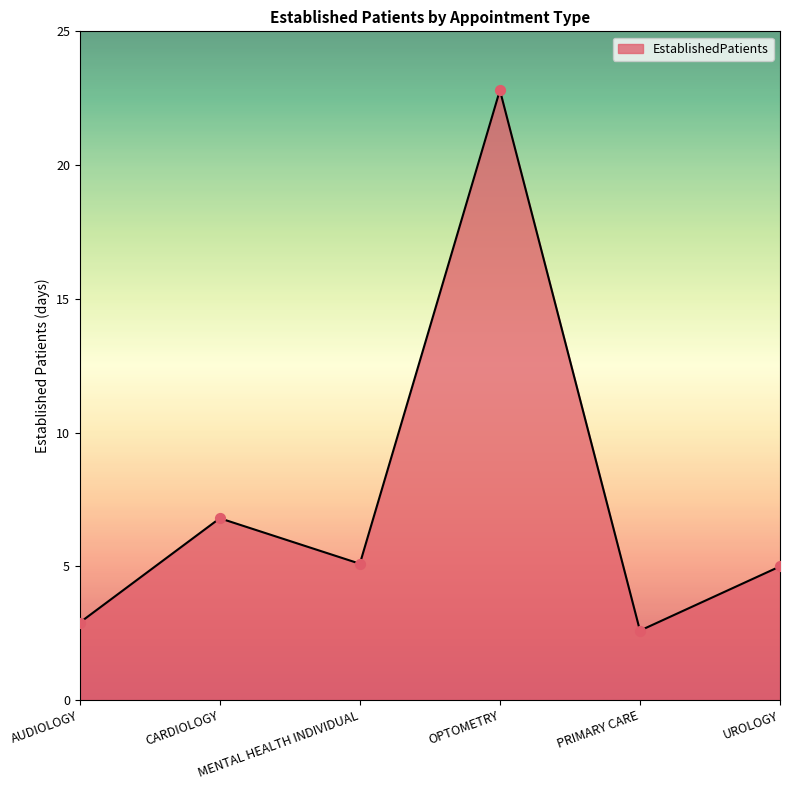

What is the change in value from OPTOMETRY to UROLOGY?

-17.8